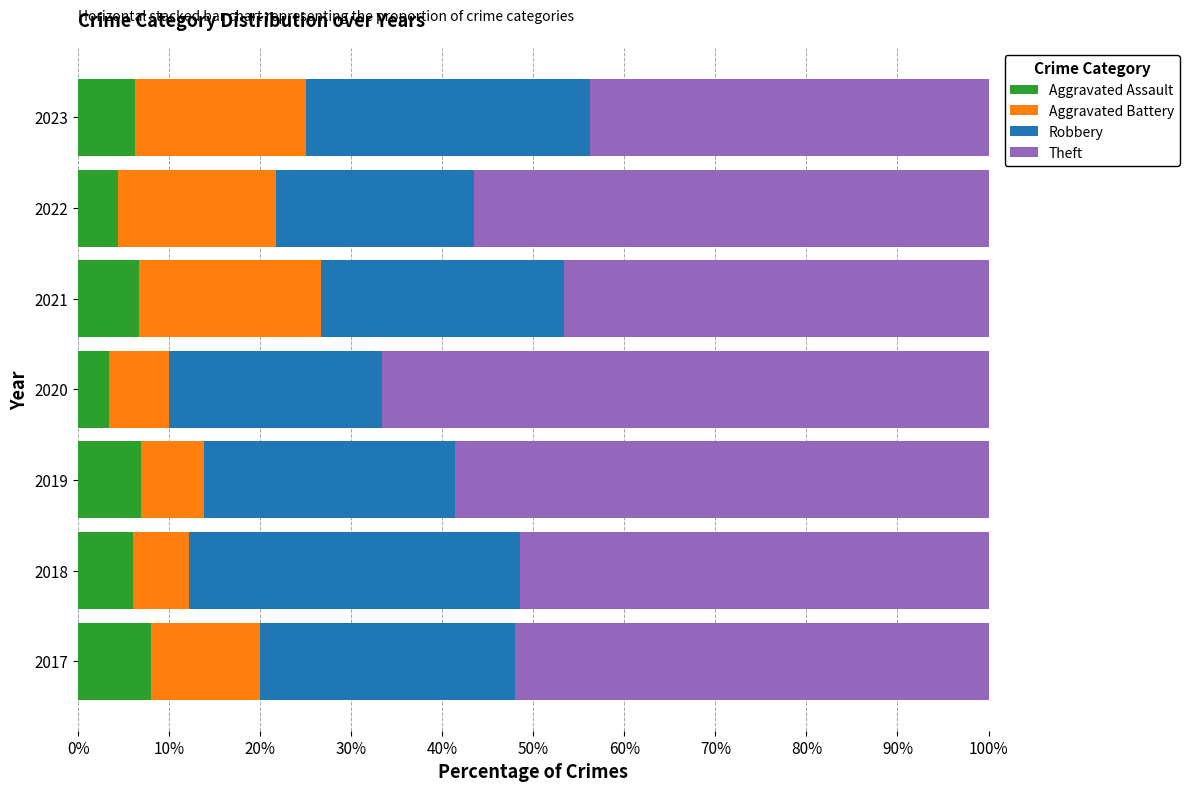

What are all the series names shown in the legend?

Aggravated Assault, Aggravated Battery, Robbery, Theft